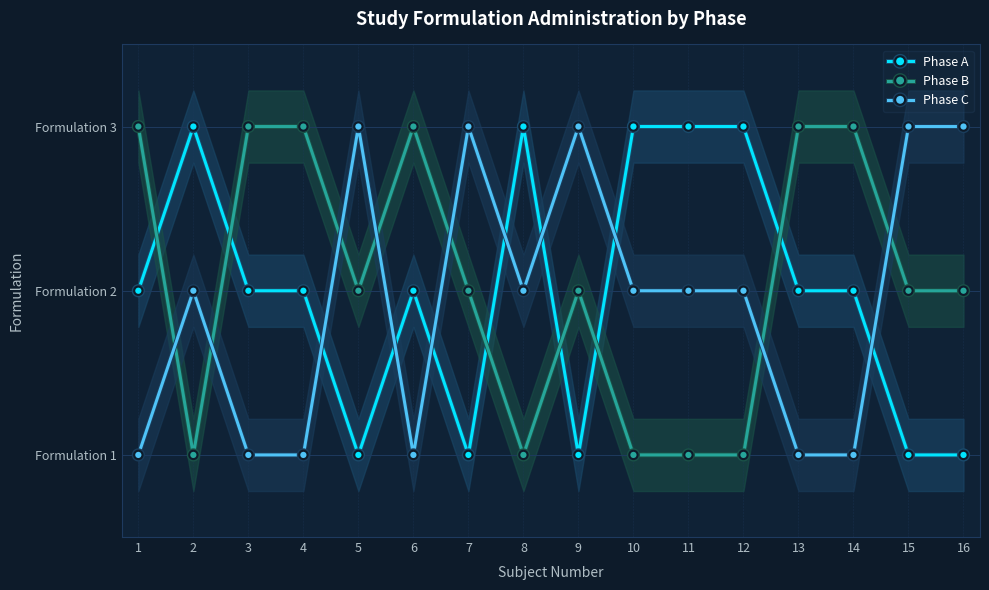

Does the chart display data point markers on the line(s)?

Yes